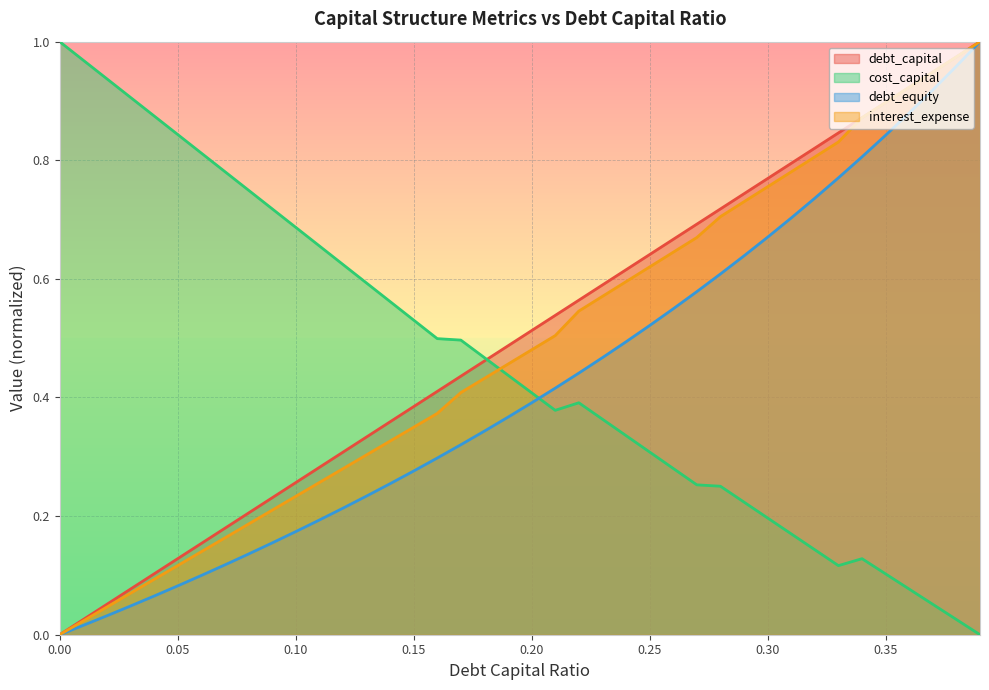

Does the chart display data point markers on the line(s)?

No